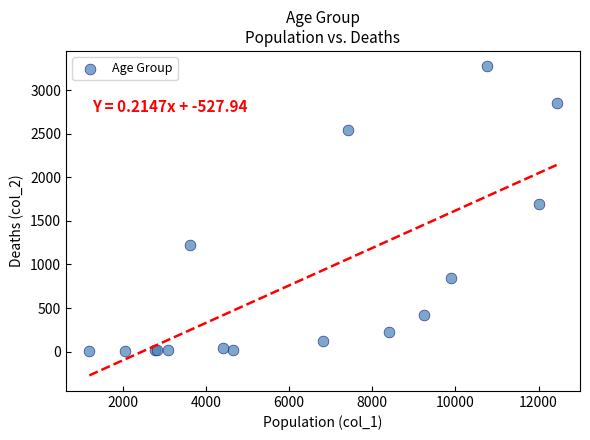

What Y value in the scatter plot is closest to 1638?

1690